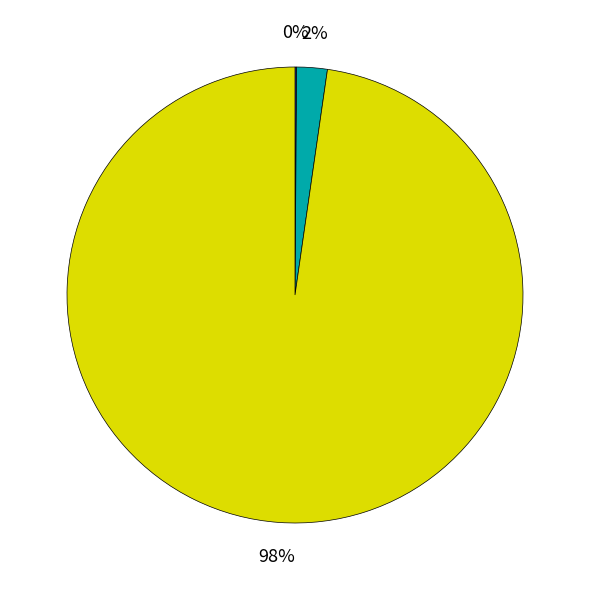

To the nearest percent, what is the difference between the largest and smallest slice percentages?

98%